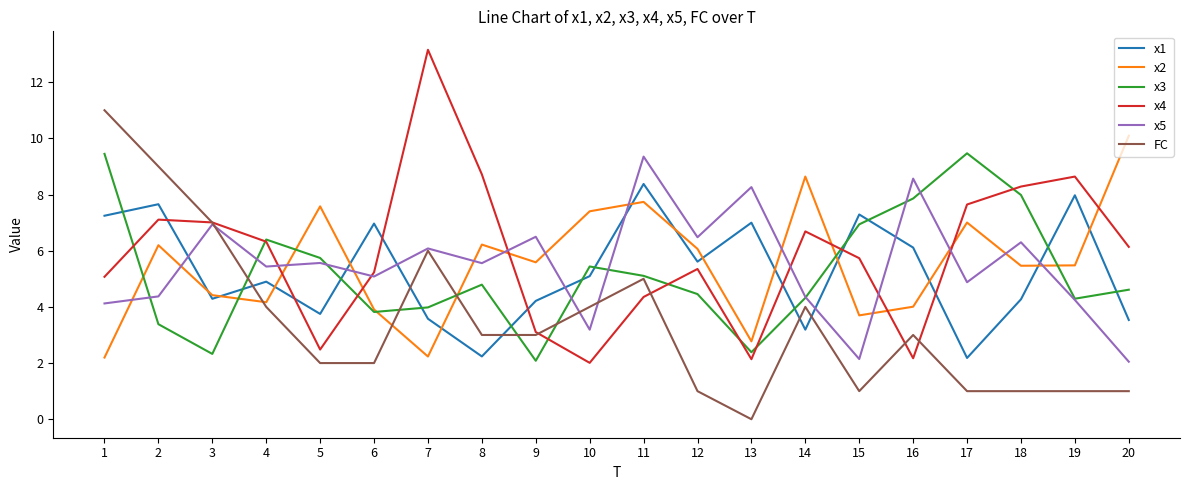

Which series changed the most between 11 and 15?

x5